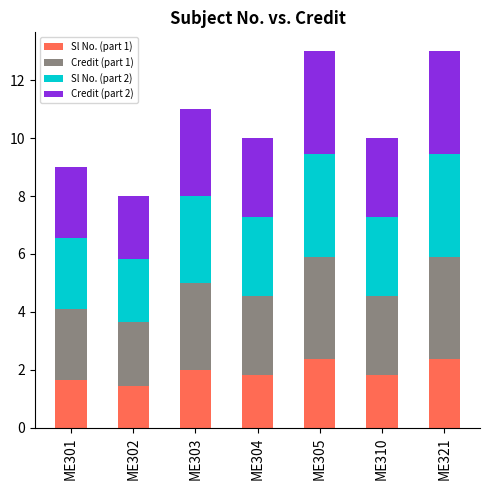

Count the number of categories in the chart.

7